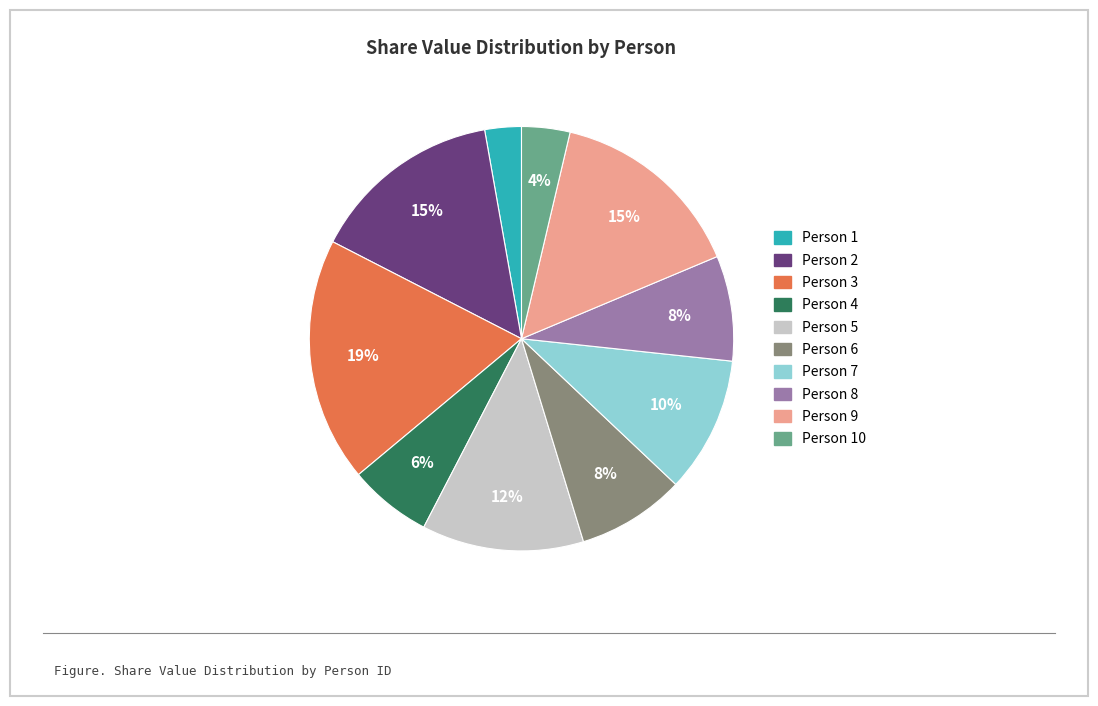

Is there any slice that represents more than half of the pie?

No